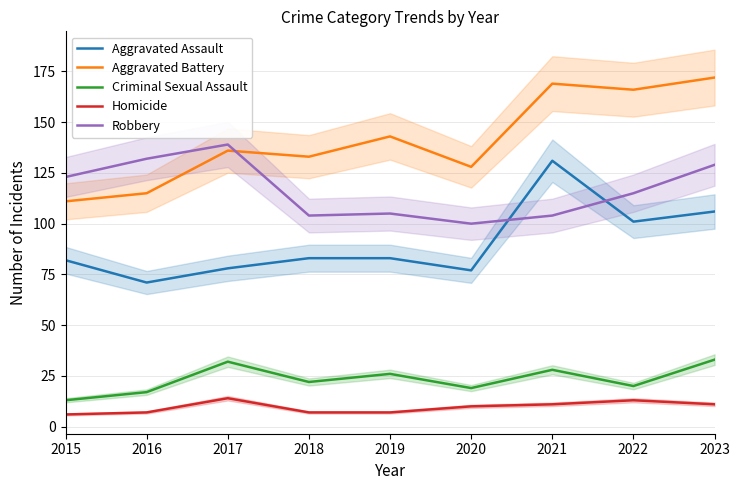

Is this an area chart (filled region under the line)?

No